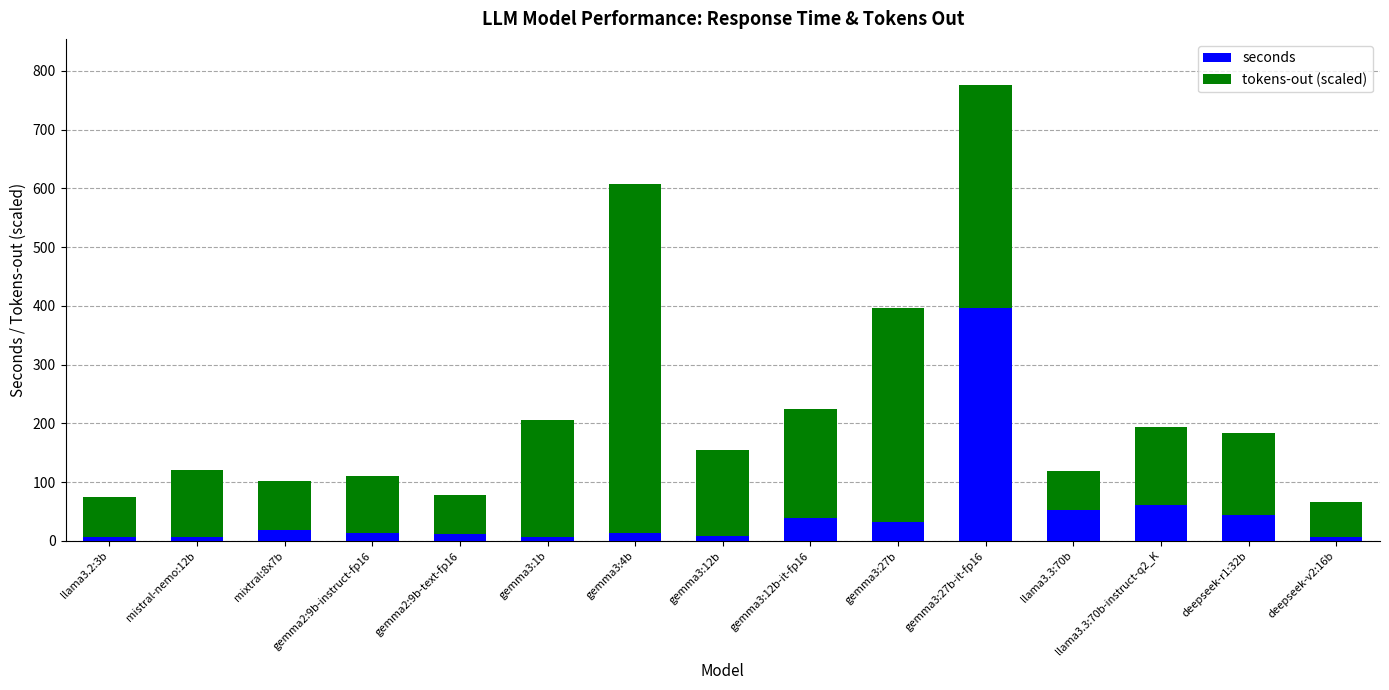

What are all the series names shown in the legend?

seconds, tokens-out (scaled)